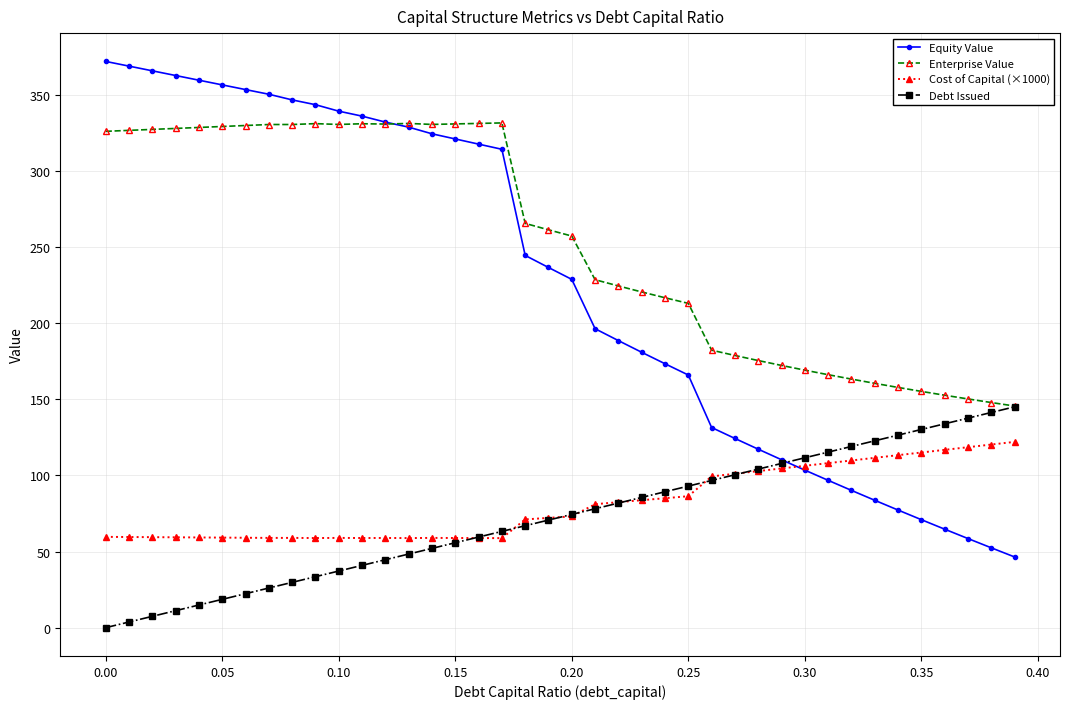

True or false: Cost of Capital (×1000) and Equity Value cross at least once.

True